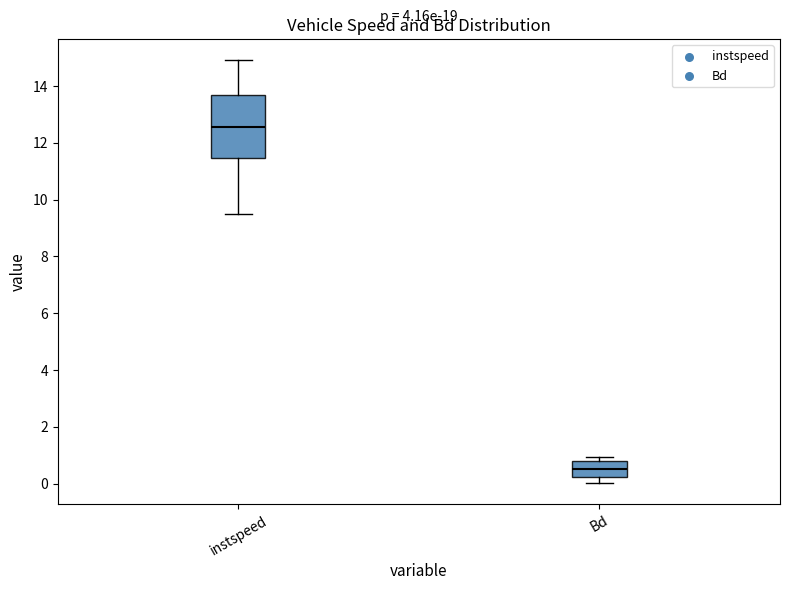

Comparing the boxes themselves (not the whiskers), which one is the tallest?

instspeed